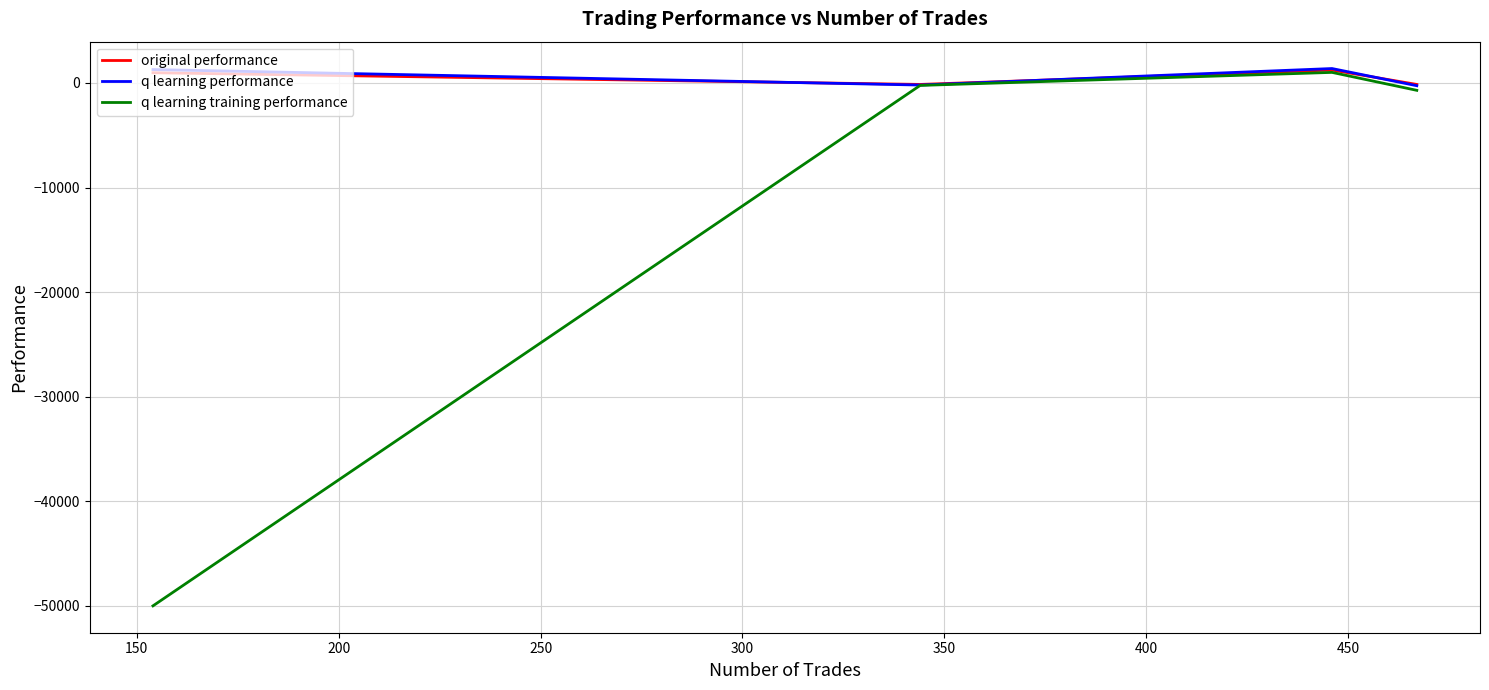

How many lines are shown in the chart?

3